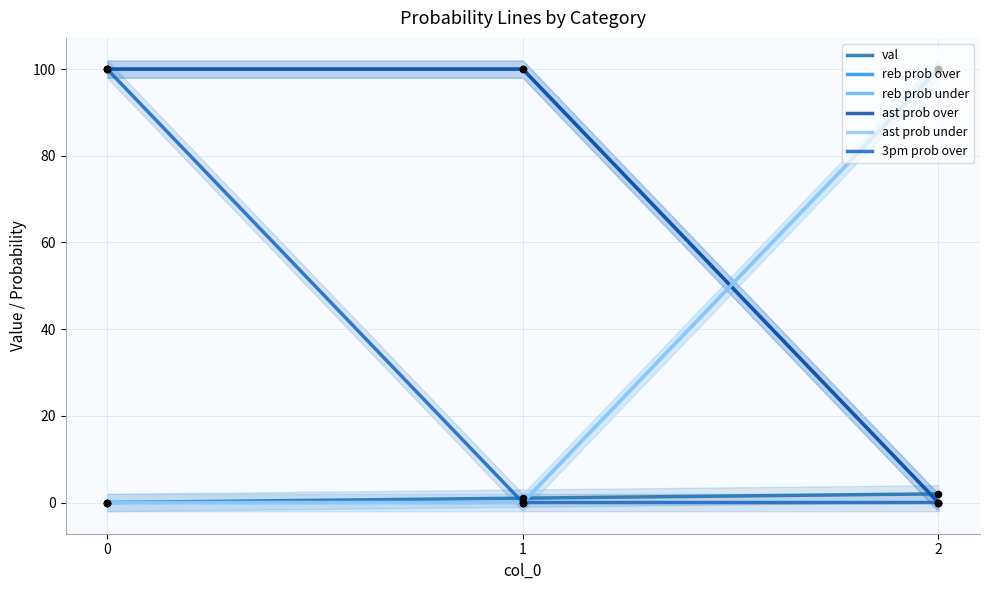

Which series reaches the maximum Y coordinate?

reb prob over